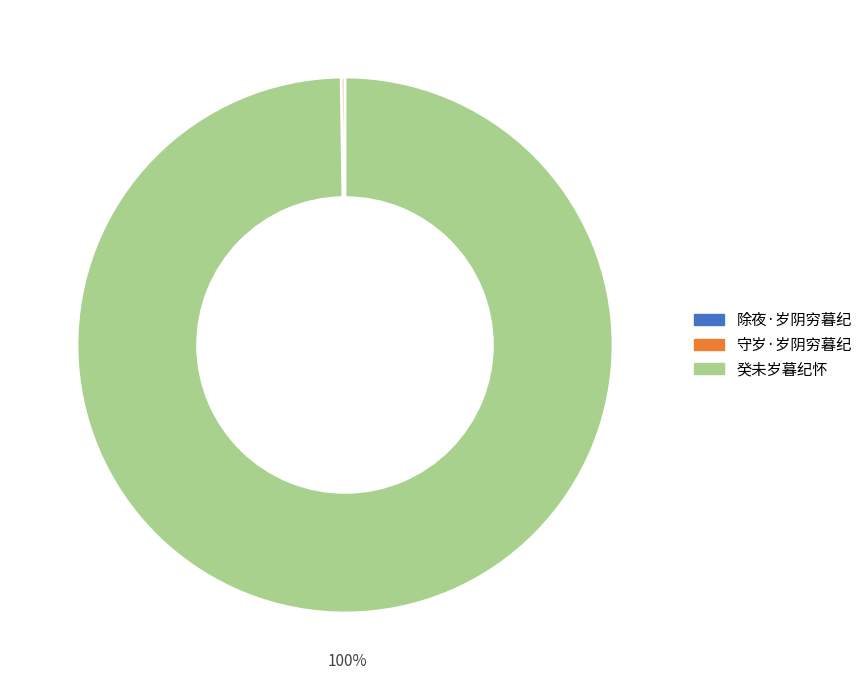

To the nearest percent, what percentage of the pie is 癸未岁暮纪怀?

100%